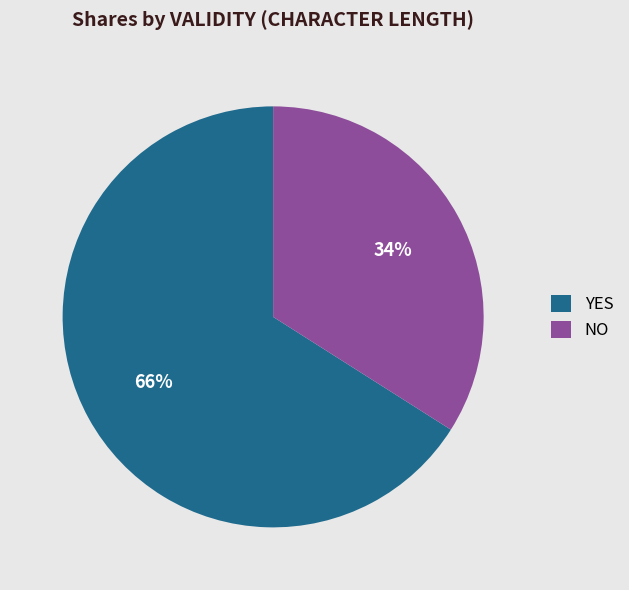

Which has a higher value, YES or NO?

YES